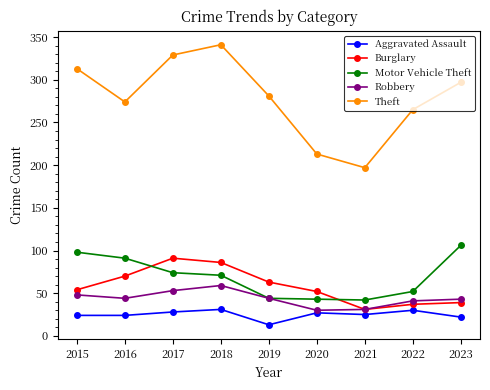

How many interior local valleys does the Robbery series have?

2